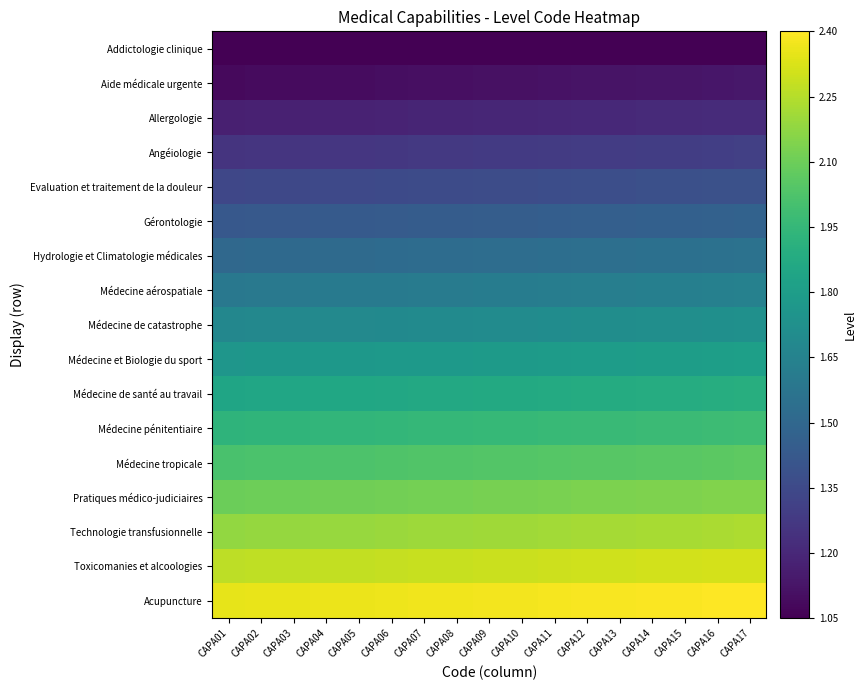

What is the total value across all series at CAPA06?

28.7